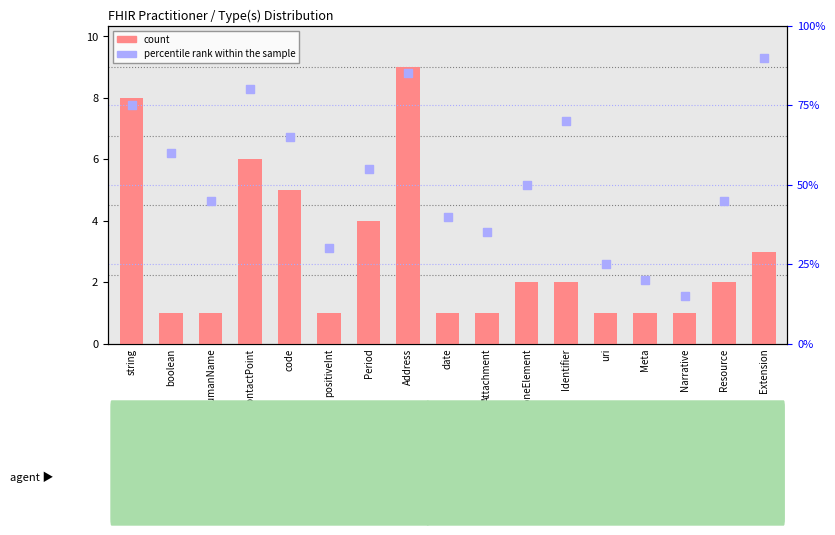

Is the value of count at boolean greater than the value of percentile rank within the sample at code?

No